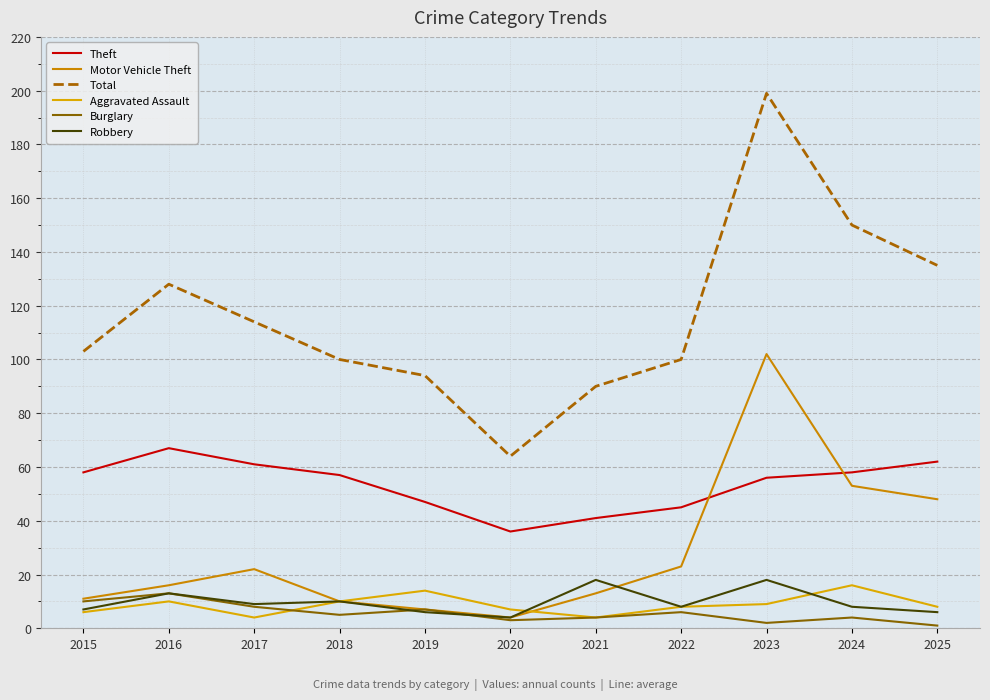

Which series has the widest spread of values?

Total